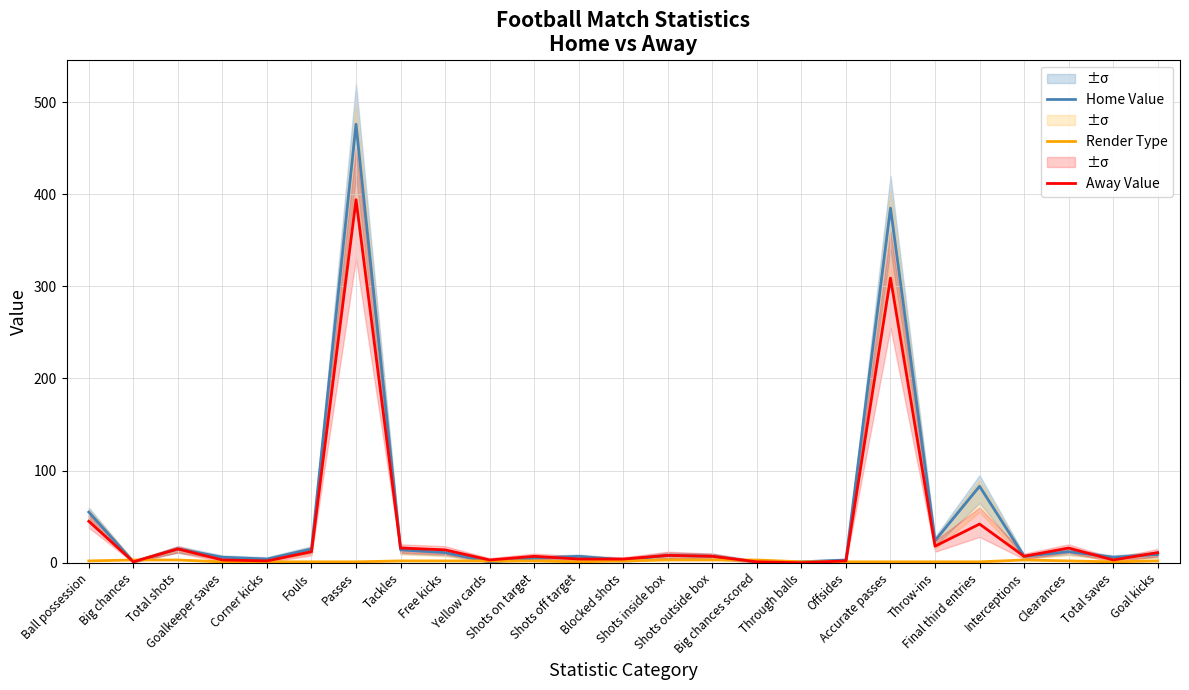

Rank the series at Fouls from highest to lowest value.

Home Value, Away Value, Render Type